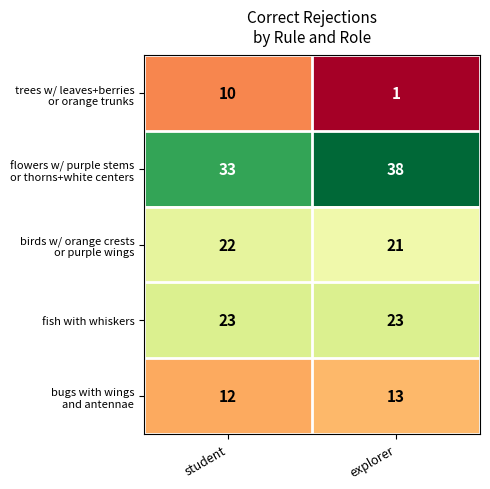

What is the maximum value shown in the chart?

38